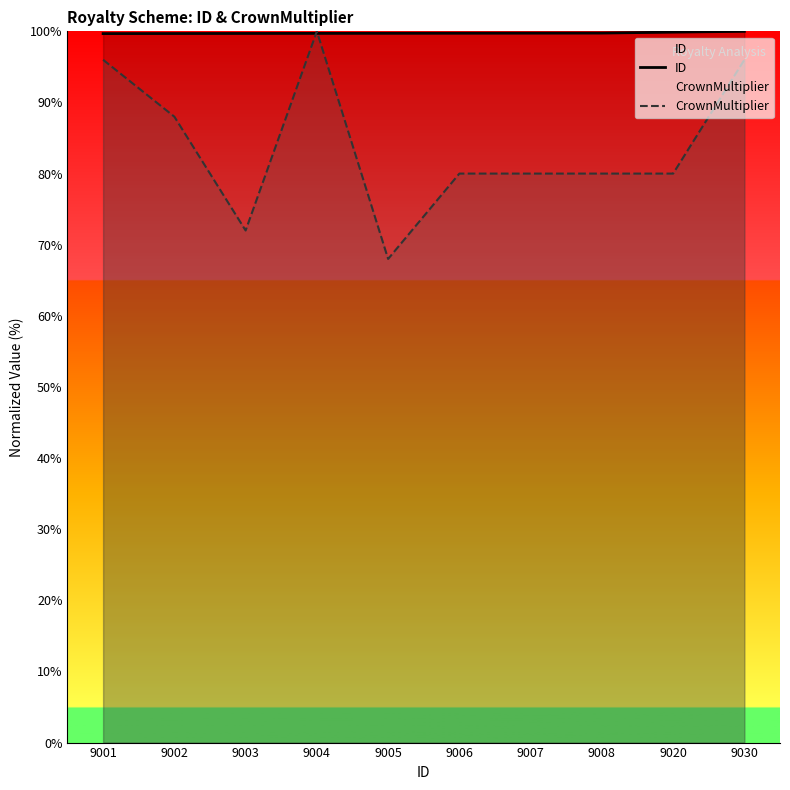

What is the value of the CrownMultiplier point at the 3rd from the left?

72.0